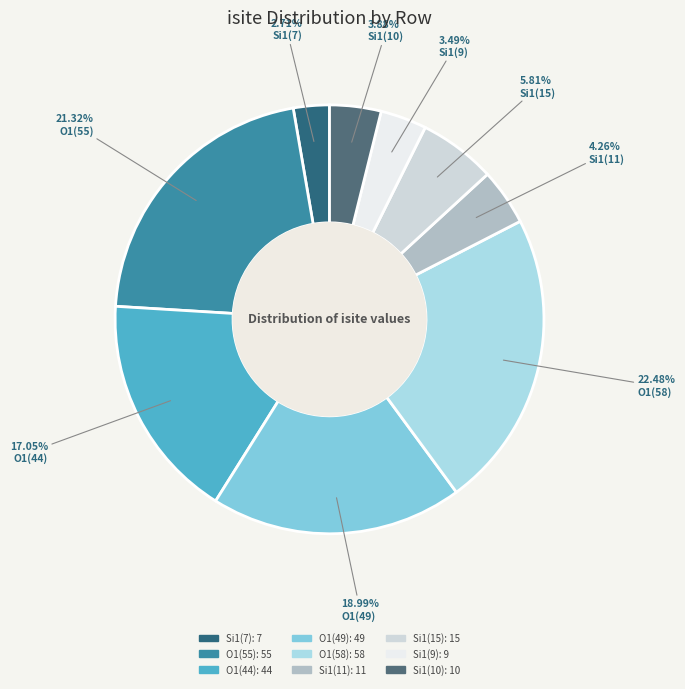

Is there any slice that represents more than half of the pie?

No